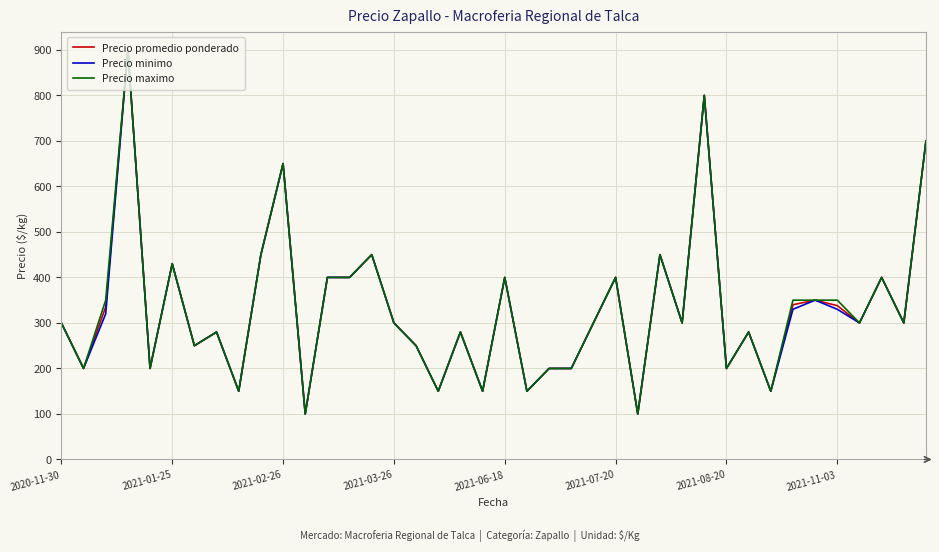

List the series in order of their overall mean, lowest first.

Precio minimo, Precio promedio ponderado, Precio maximo